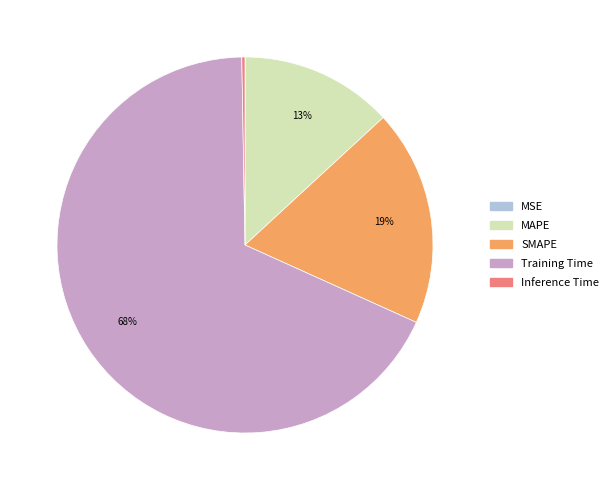

True or false: MAPE accounts for 21% of the total.

False